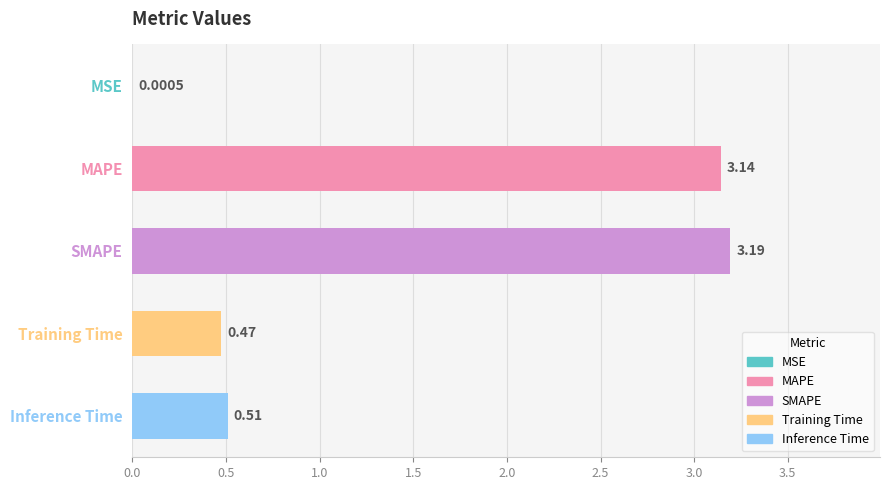

Which label corresponds to the largest value in the chart?

SMAPE